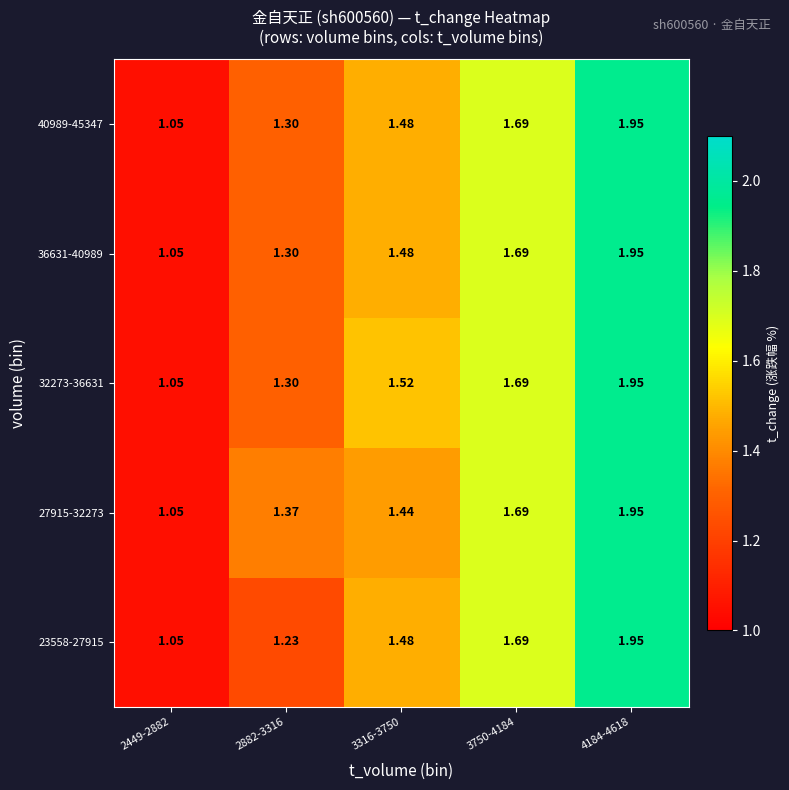

How many series are shown in this chart?

5